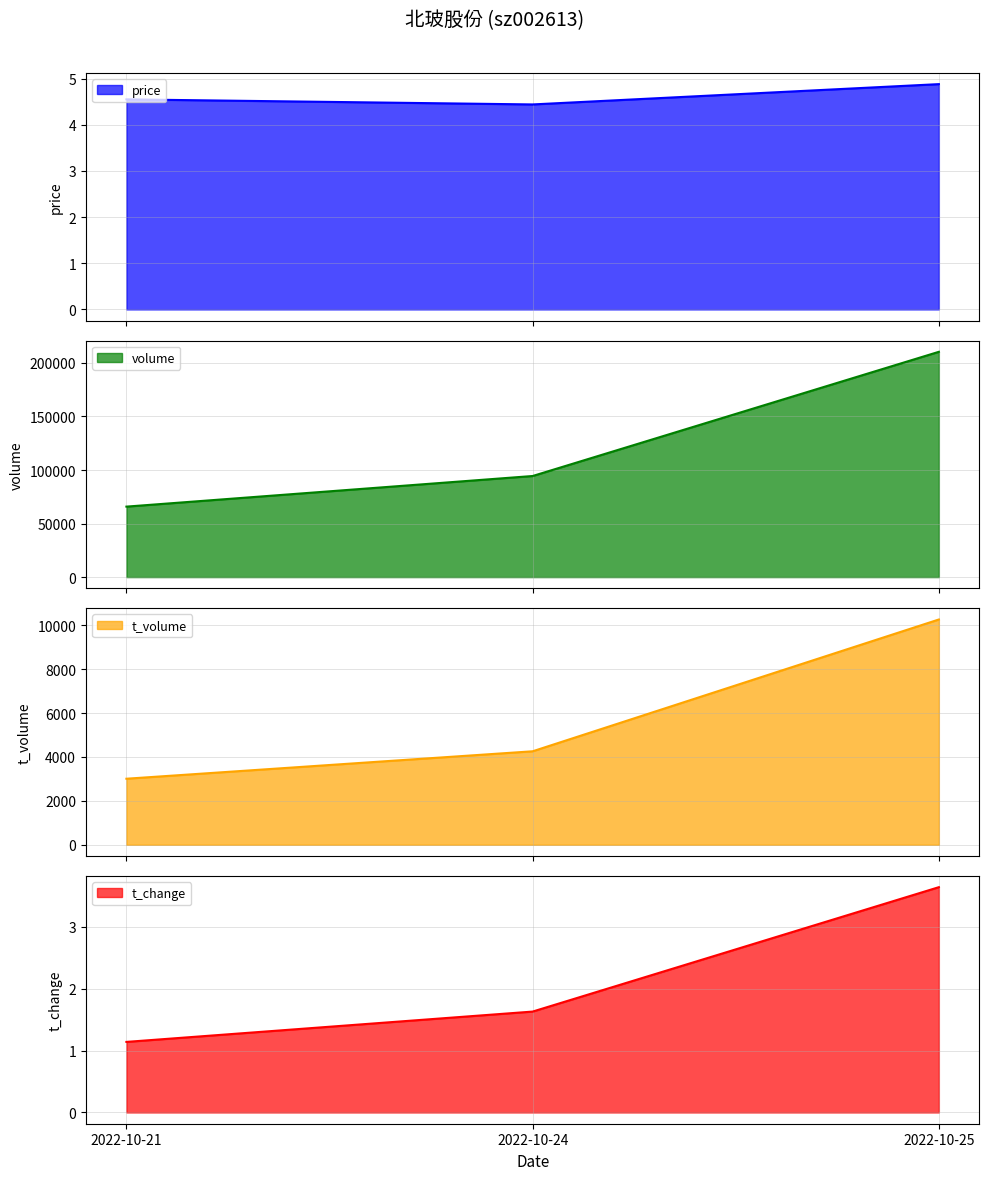

Which series has the largest total across all categories?

volume